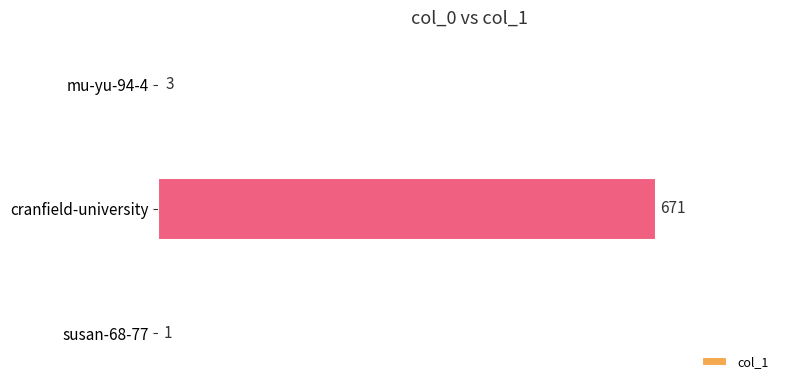

Is it true that the value at mu-yu-94-4 is 3?

True